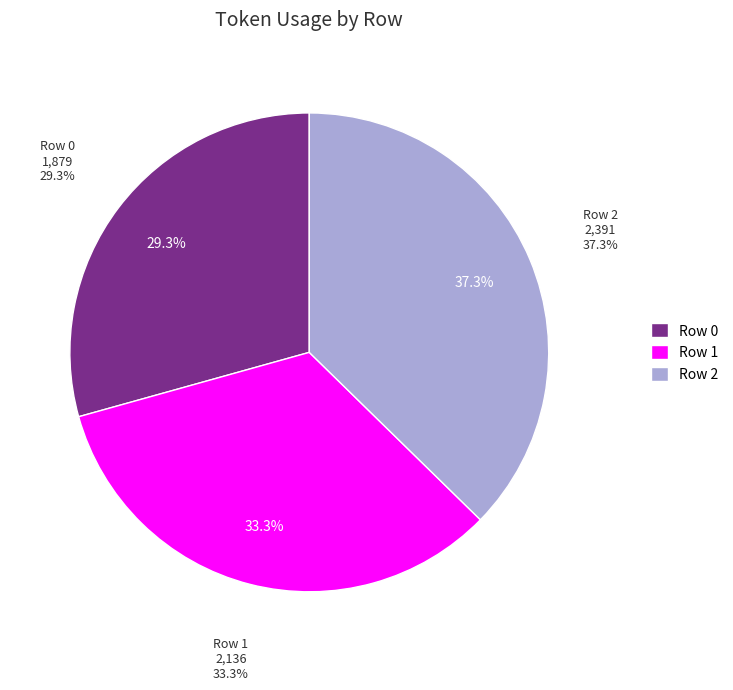

Is there a majority slice in this chart?

No